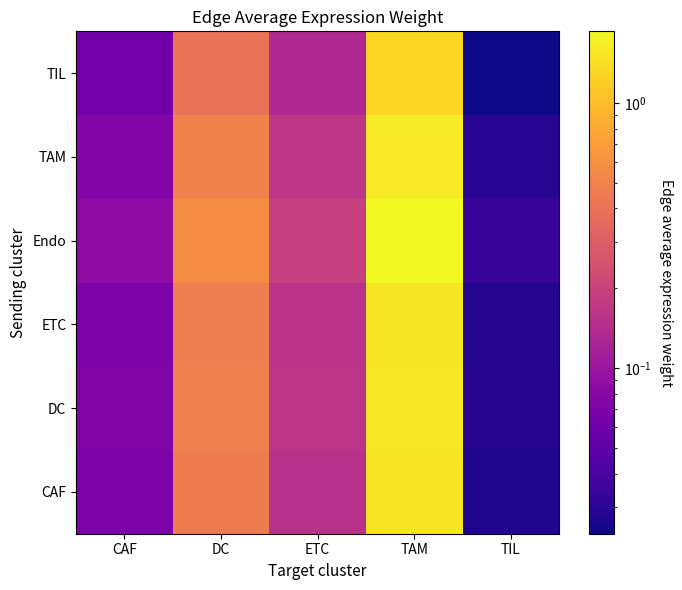

At which category does the chart reach its minimum across all series?

TIL